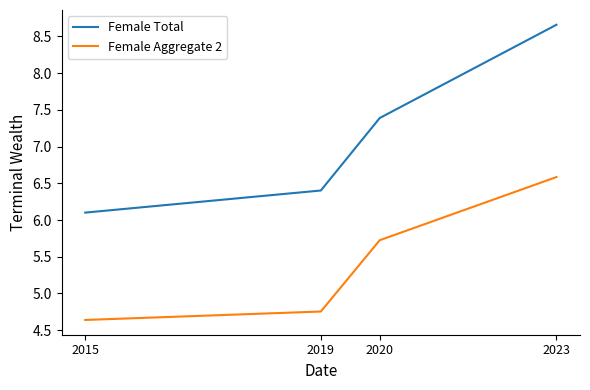

Which label corresponds to the smallest value in the chart?

2015